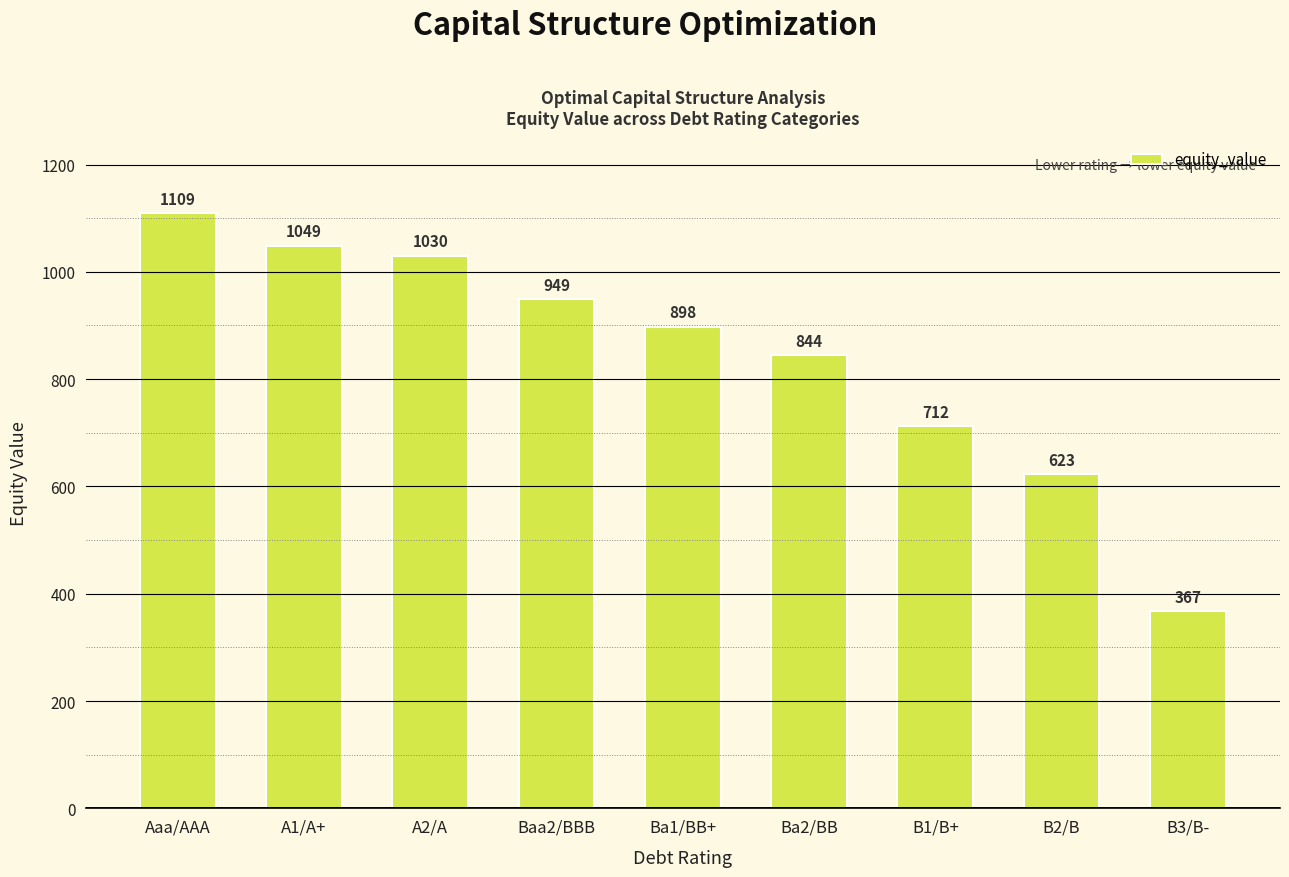

What is the label of the 7th bar from the left?

B1/B+